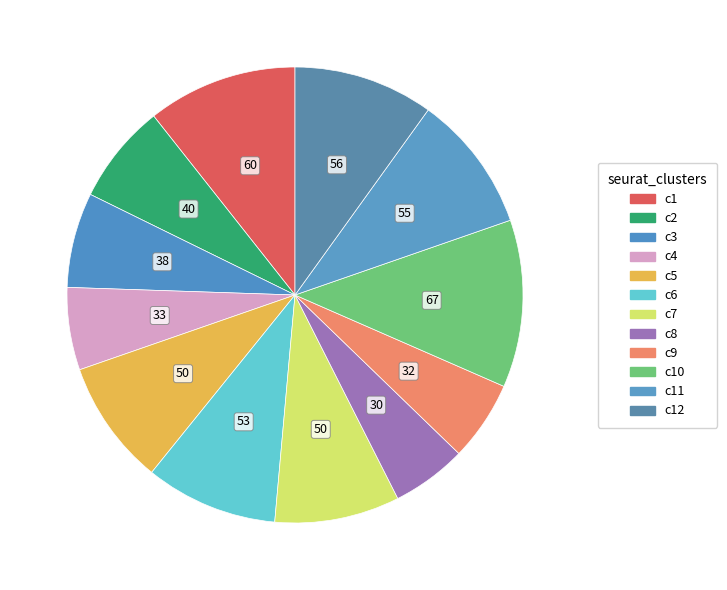

How many slices are in this pie chart?

12